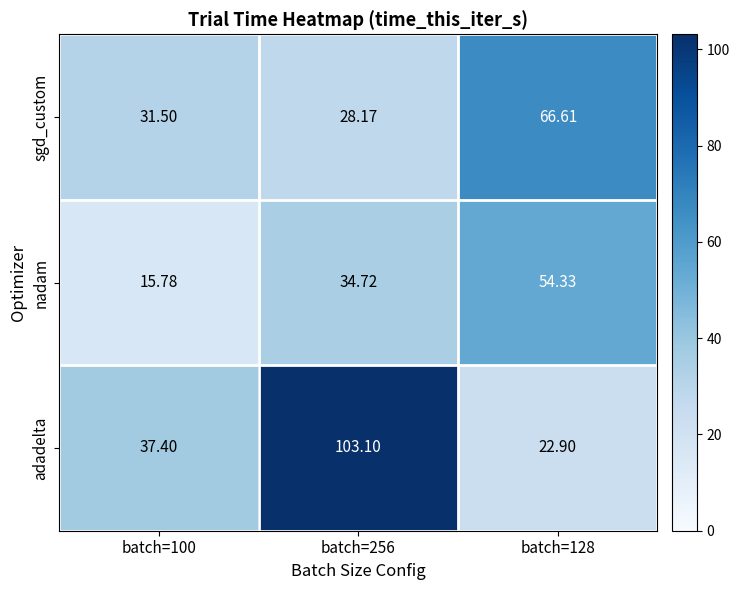

Which series has the largest total across all categories?

adadelta